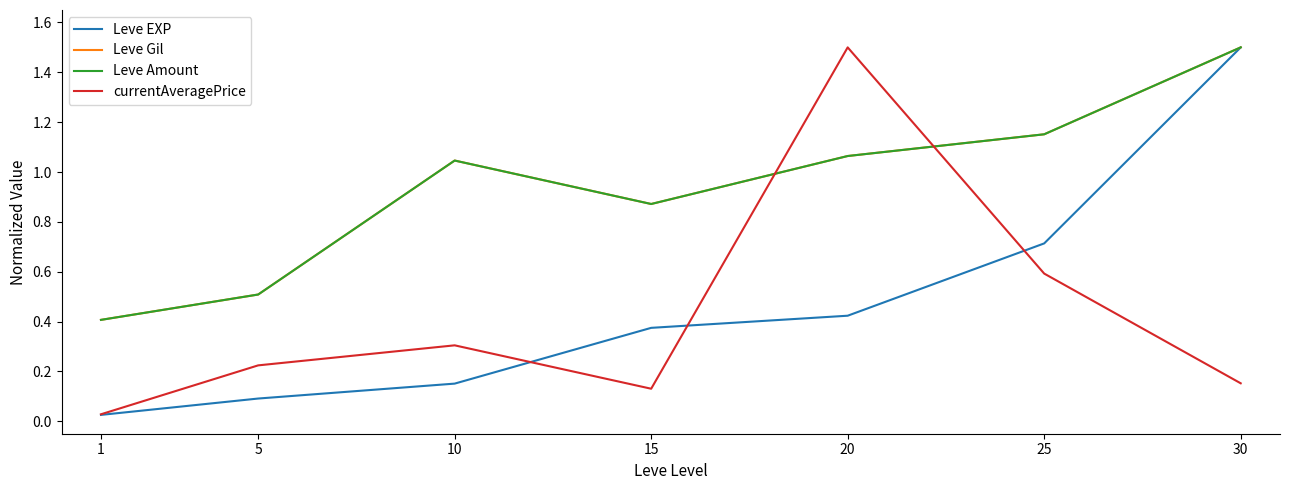

Which series ends up on top after the final intersection of currentAveragePrice and Leve Amount?

Leve Amount